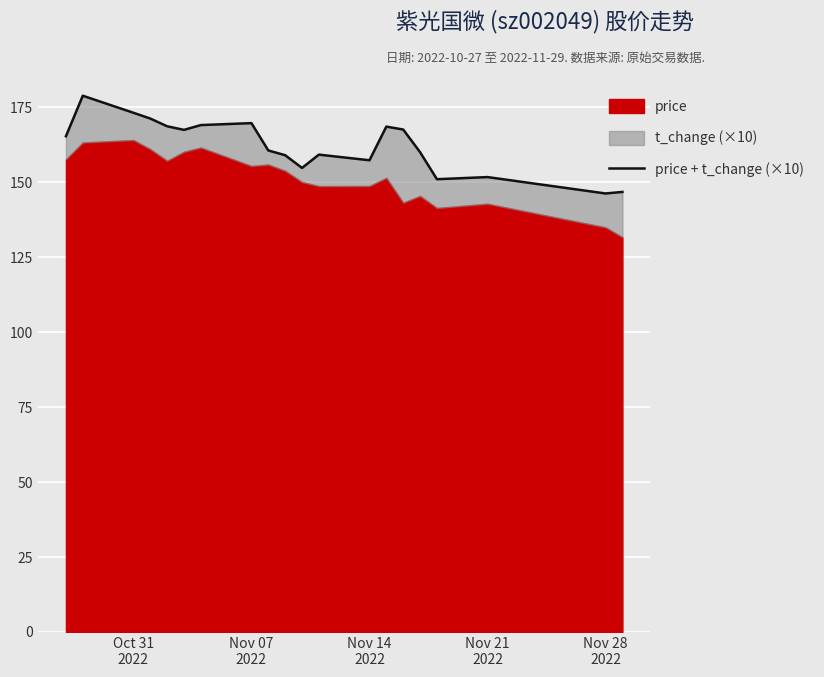

How many lines are shown in the chart?

1